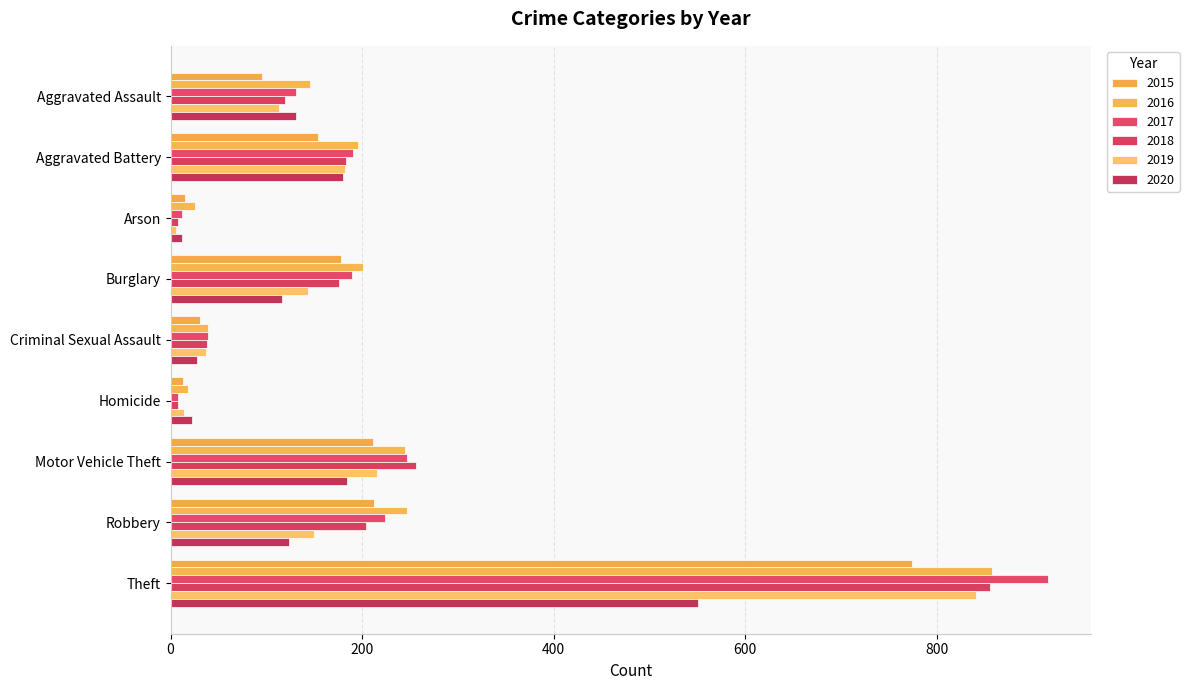

What is the difference between the maximum and minimum values in the 2019 series?

835